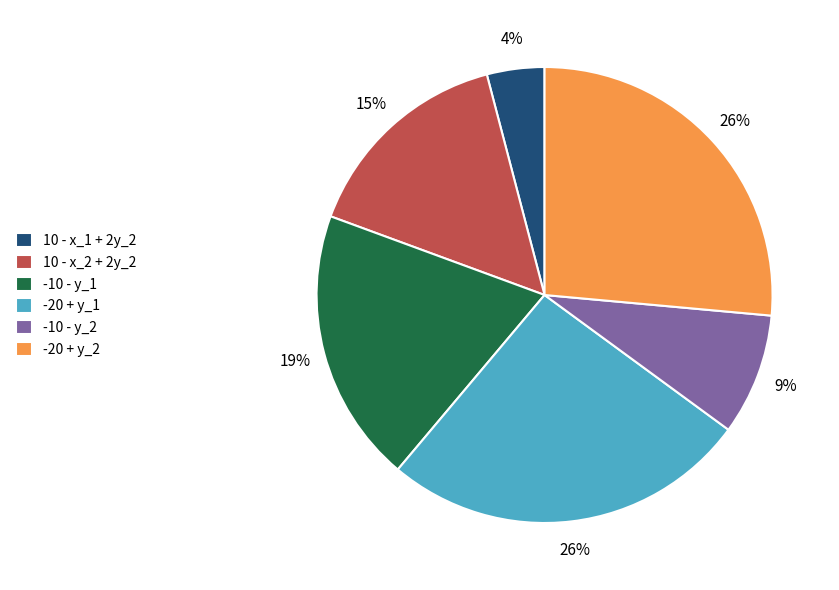

What percentage is the -20 + y_1 slice, to the nearest percent?

26%